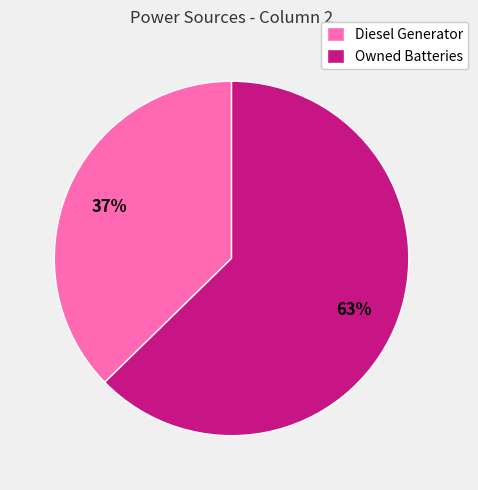

Which category has the smallest portion of the pie?

Diesel Generator